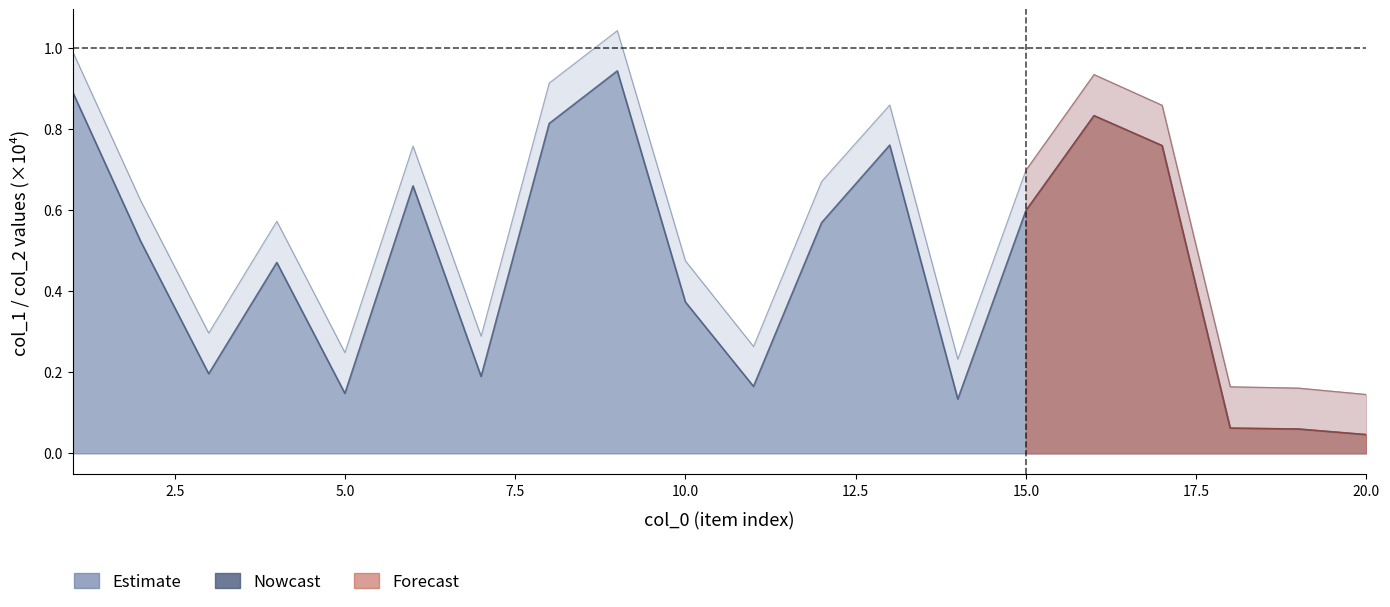

What is the value of the col_1 point at the 8th from the left?

0.9